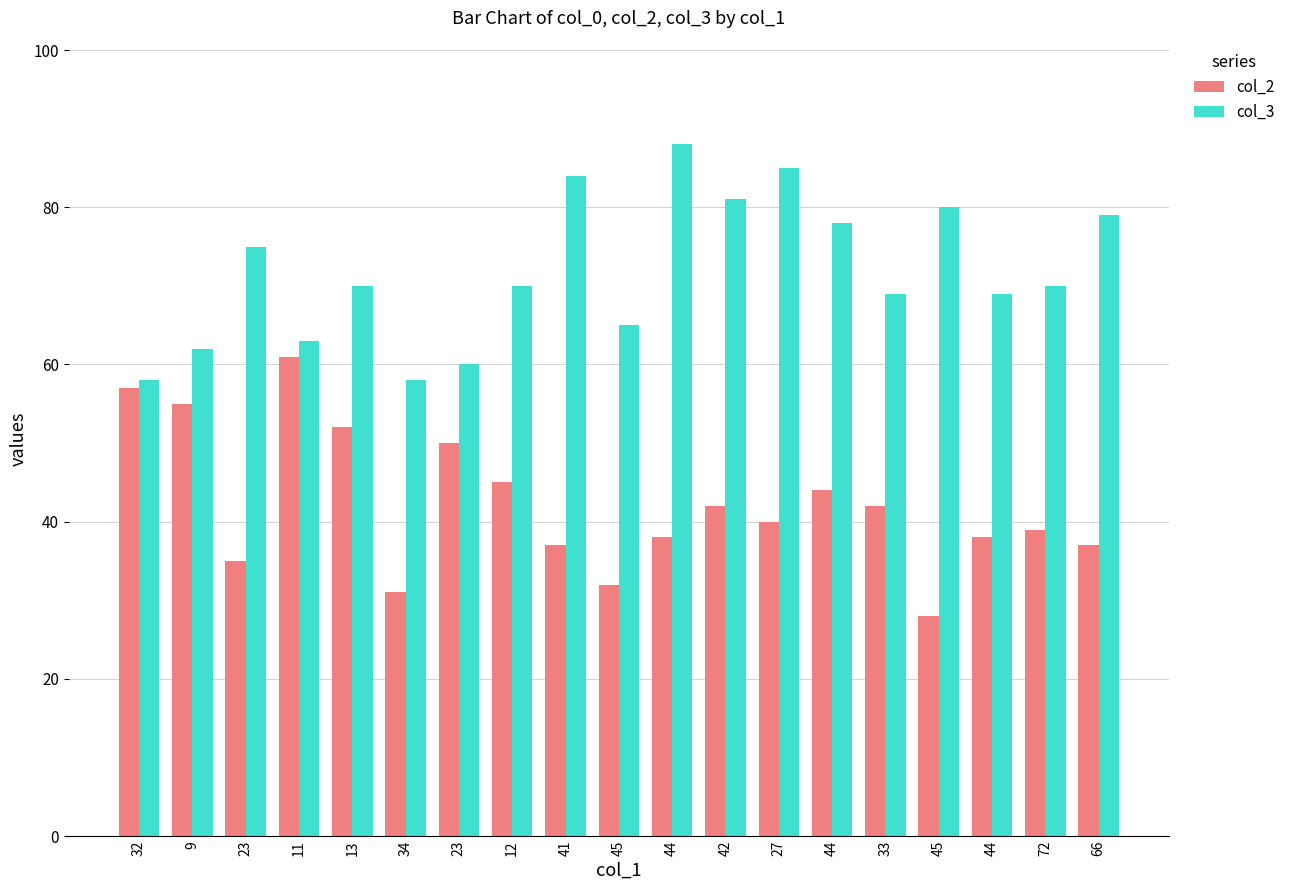

How many bars are there in each group?

2